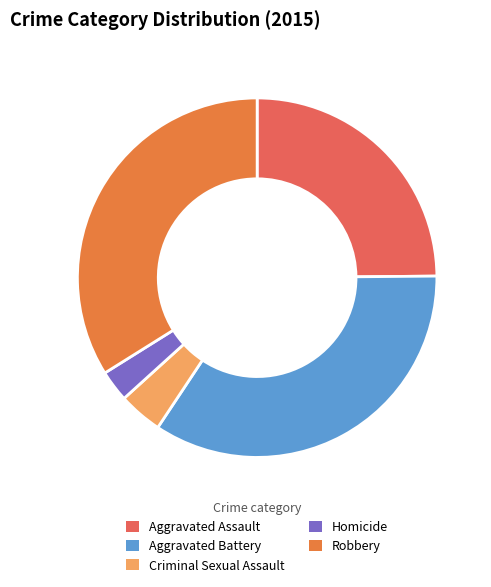

What percentage do Aggravated Battery and Homicide together represent?

37.3%